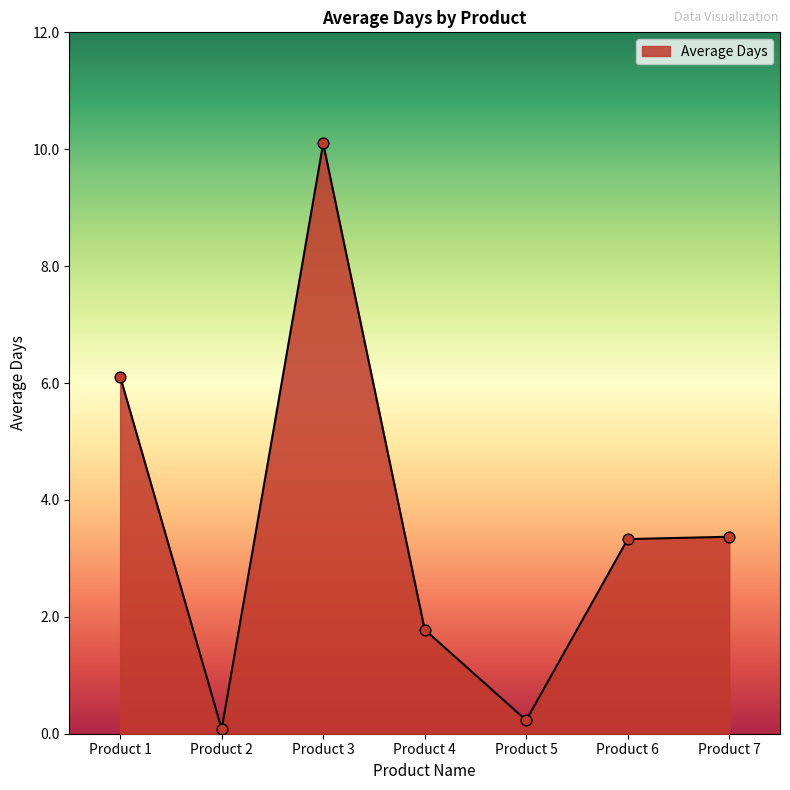

What is the change in value from Product 1 to Product 7?

-2.7